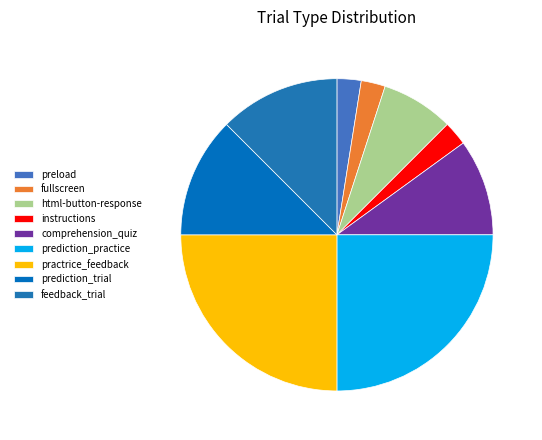

Does any single category account for the majority?

No